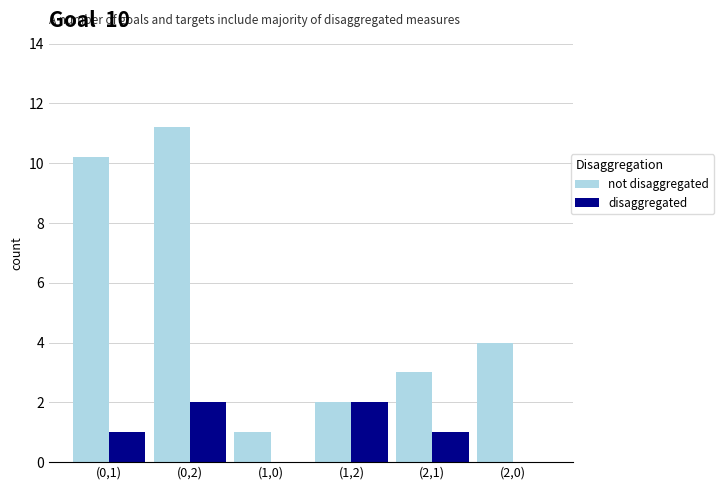

Which series changed the most between (1,0) and (2,1)?

not disaggregated